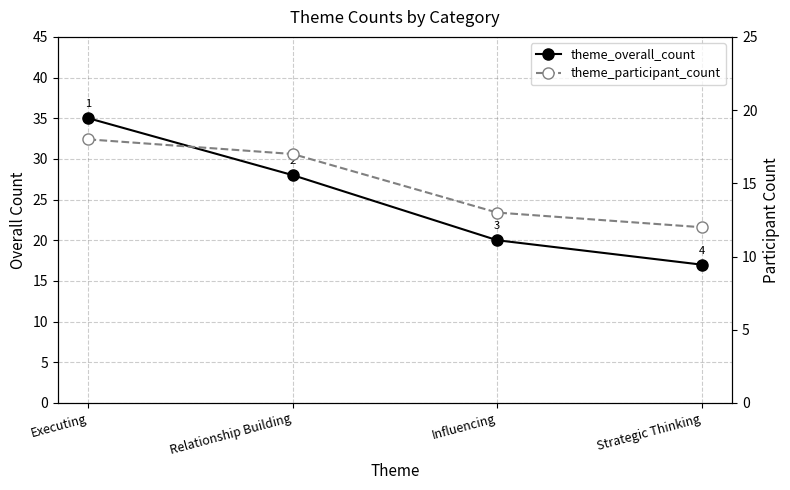

Rank the series by their maximum value, from lowest to highest.

theme_participant_count, theme_overall_count